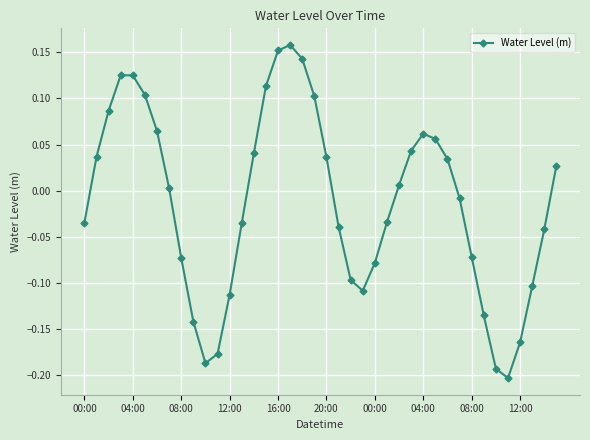

What is the difference between the maximum and minimum values?

0.4